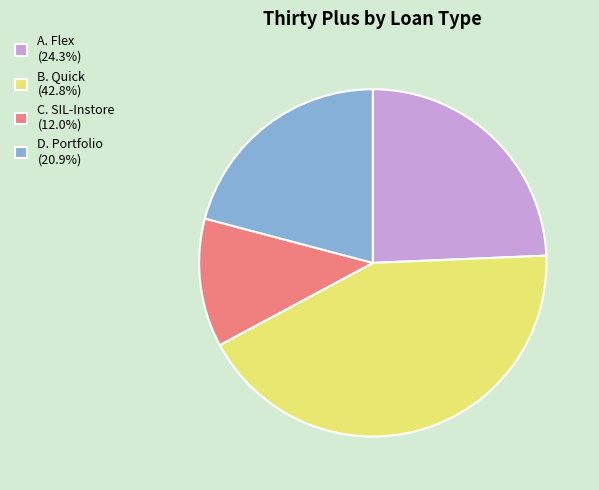

Is D. Portfolio (20.9%) the majority of the pie?

No